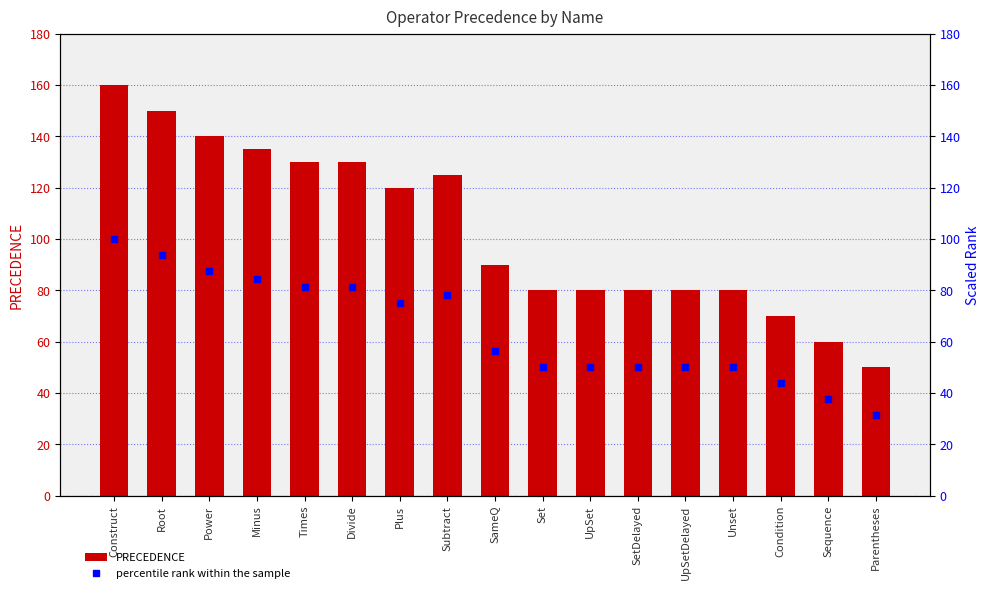

List the series in order of their overall mean, lowest first.

percentile rank within the sample, PRECEDENCE